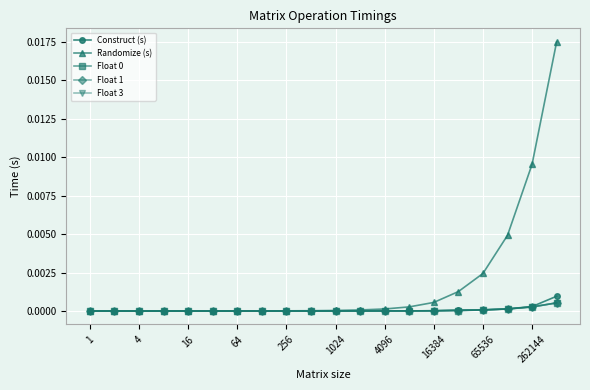

Which series has the largest total across all categories?

Randomize (s)